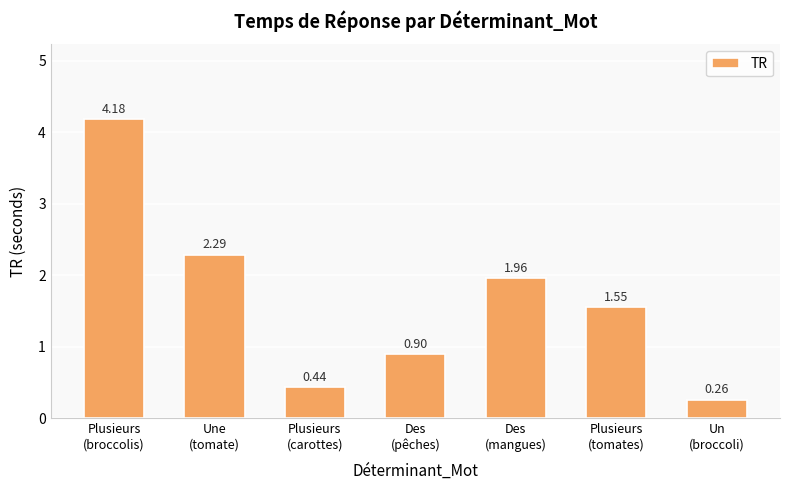

Count the number of data series in this chart.

1